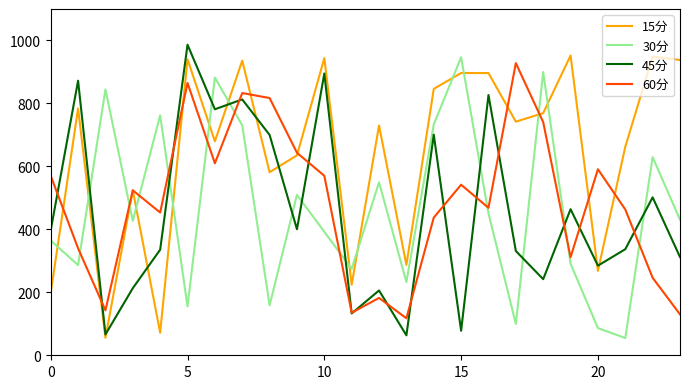

Which series ends up on top after the final intersection of 60分 and 30分?

30分